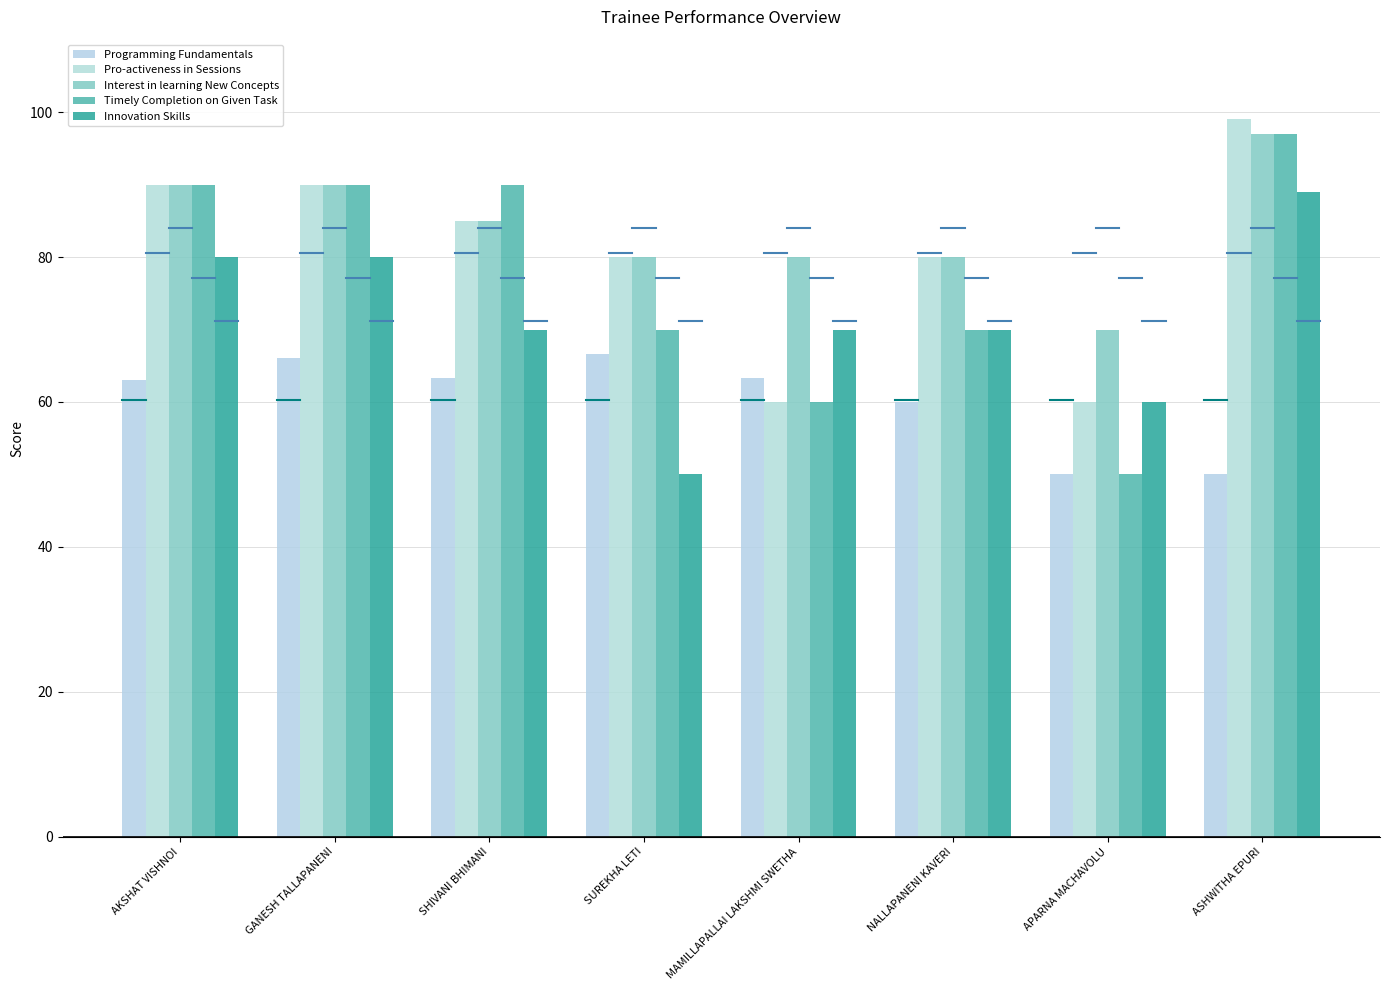

Which category has the lowest value across all series?

APARNA MACHAVOLU